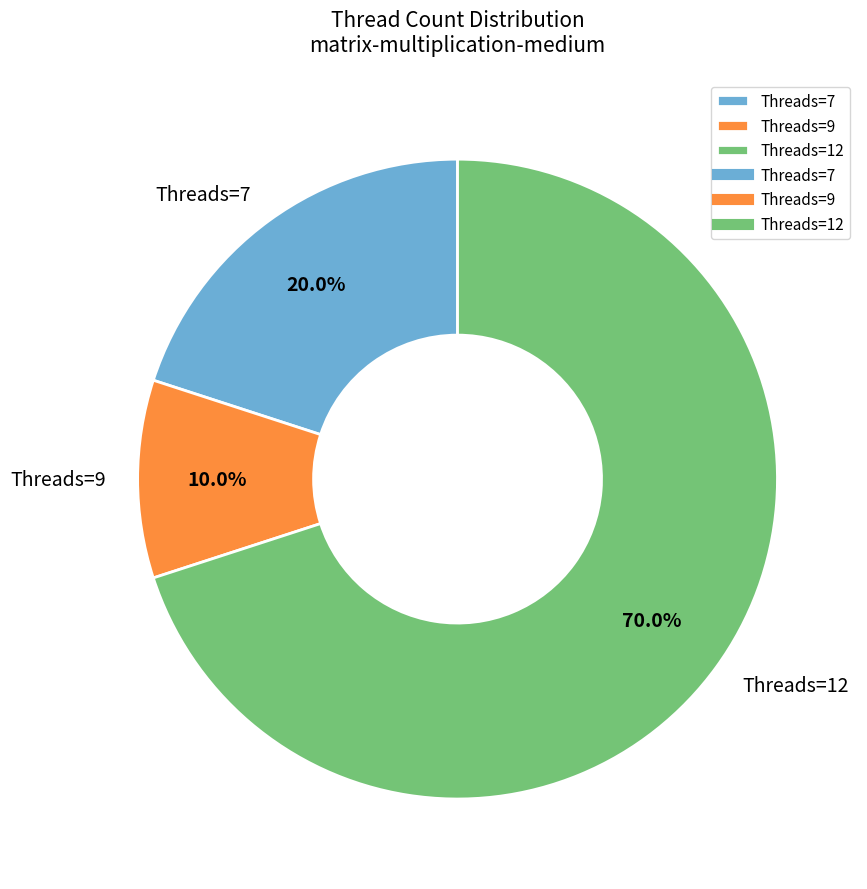

How many segments does this pie chart have?

3